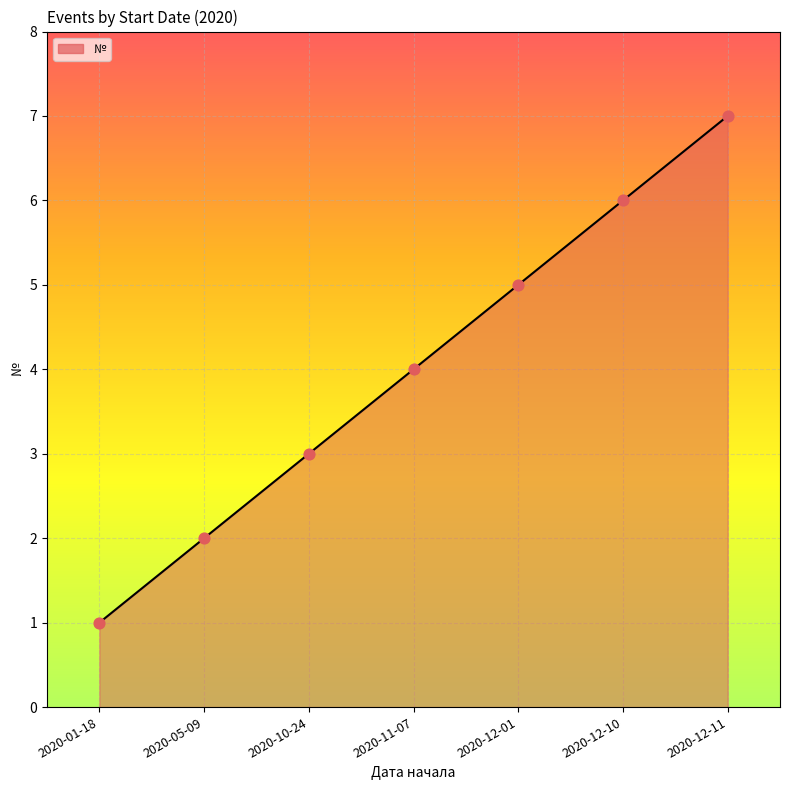

What is the change in value from 2020-05-09 to 2020-12-11?

+5